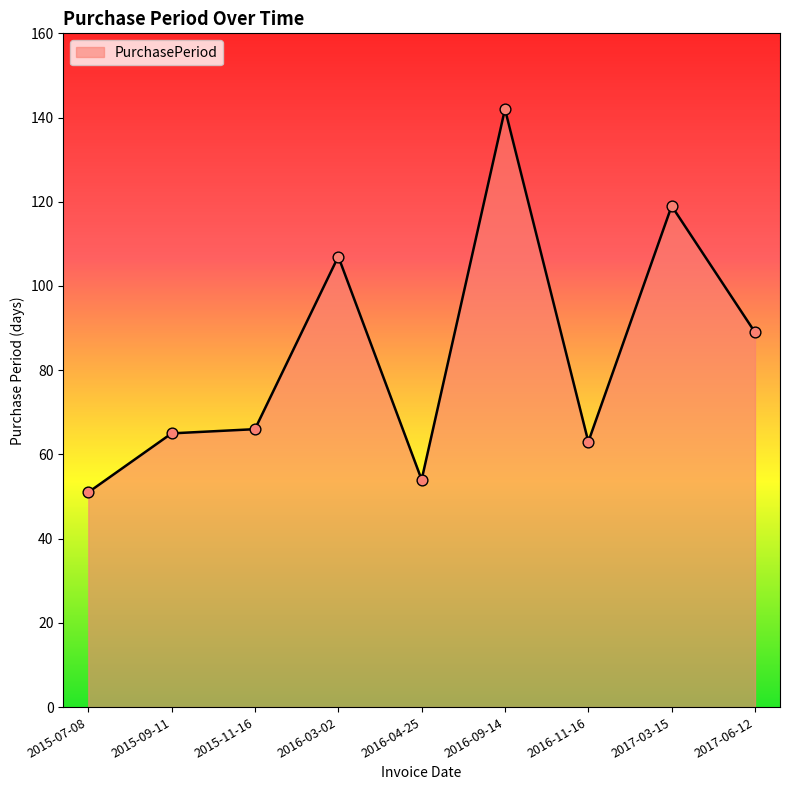

Which has a higher value, 2015-09-11 or 2016-03-02?

2016-03-02